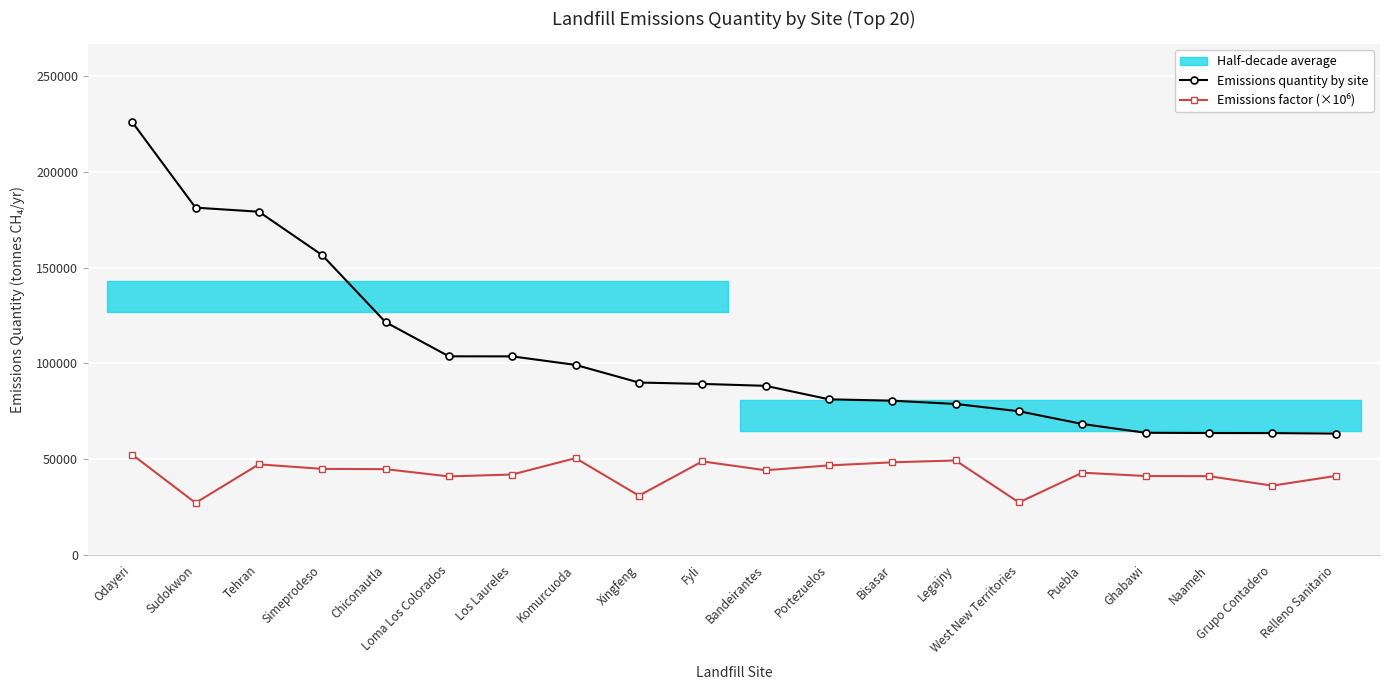

Is the value of emissions_factor at Portezuelos greater than the value of emissions_quantity at Bisasar?

No